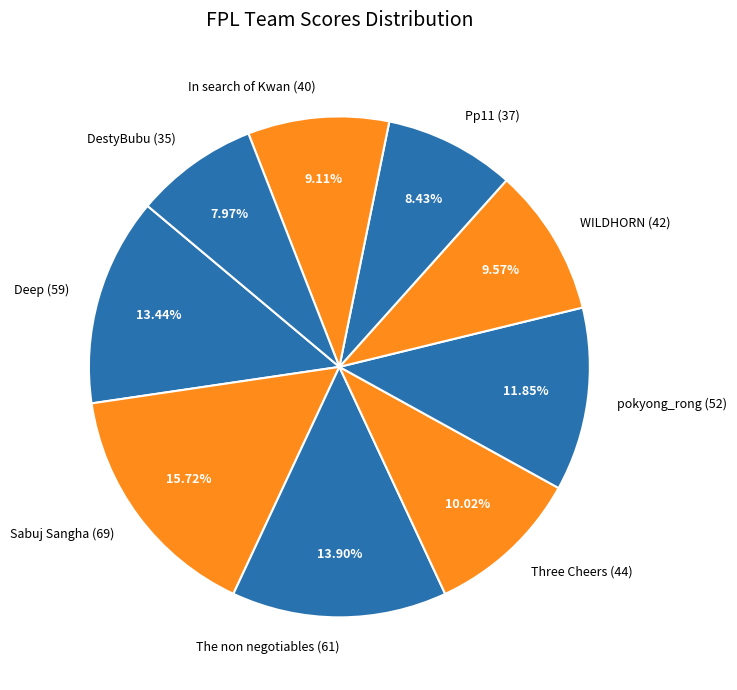

Is it true that DestyBubu is 8% of the pie?

True